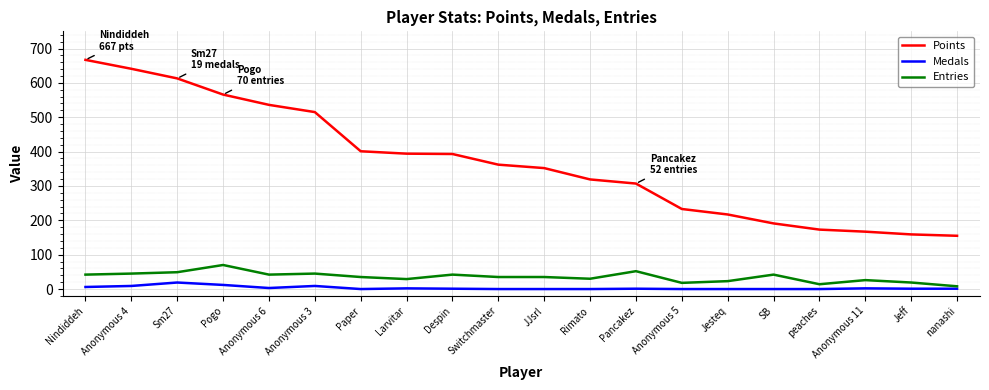

True or false: Entries and Medals cross at least once.

False